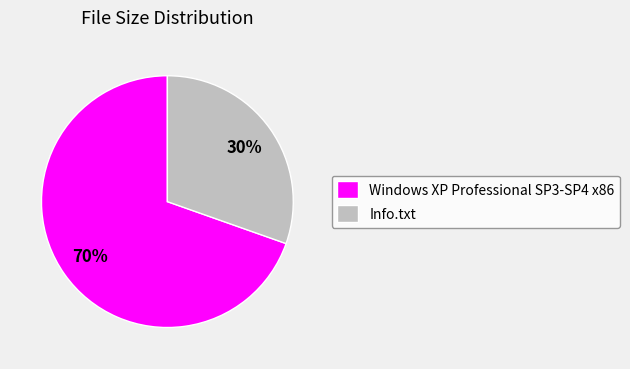

Which slice is the largest?

Windows XP Professional SP3-SP4 x86